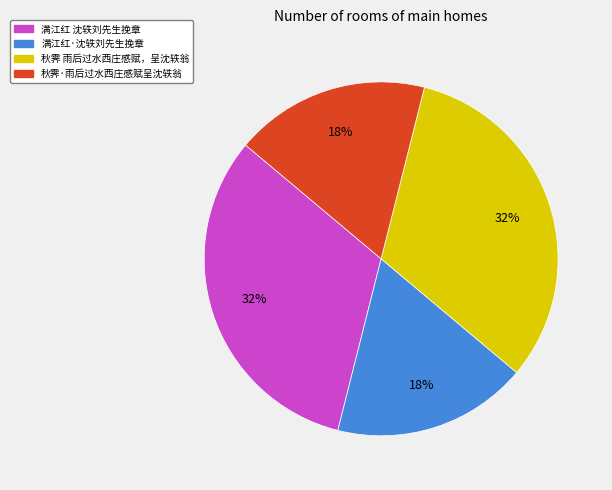

What percentage is the 秋霁 雨后过水西庄感赋，呈沈轶翁 slice, to the nearest percent?

32%